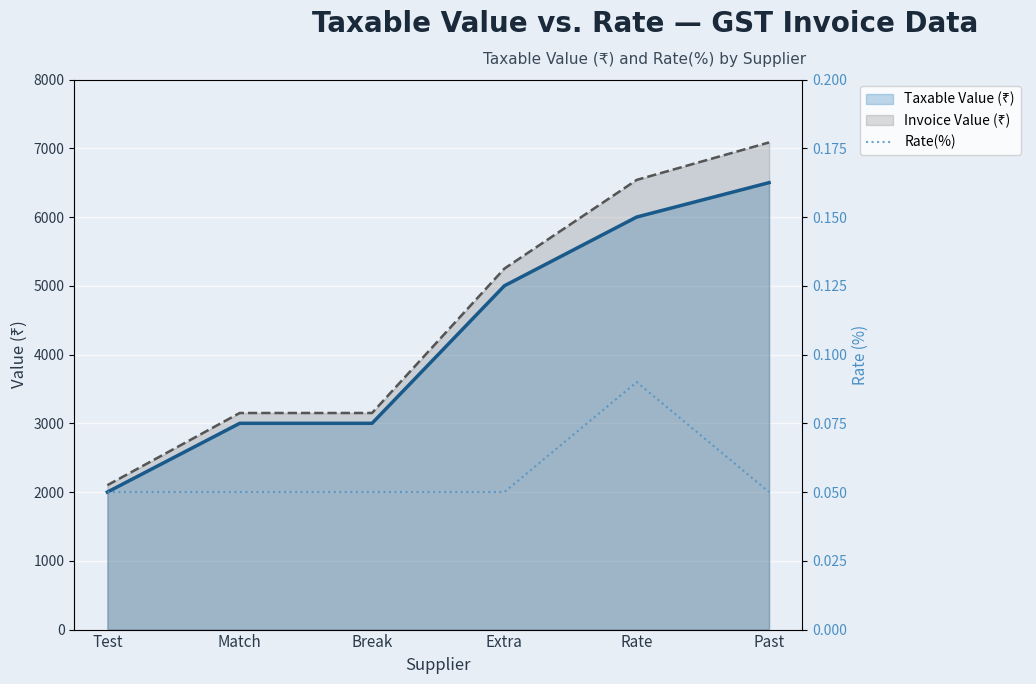

How many lines are shown in the chart?

3